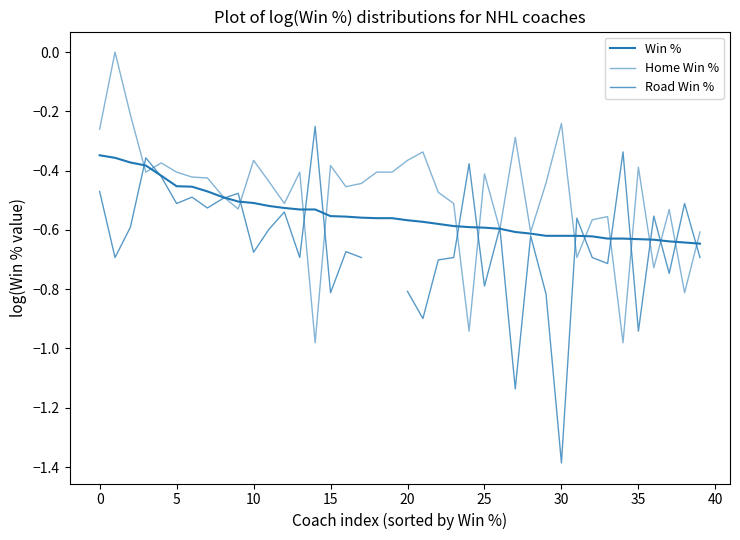

What is the value of the Road Win % point at the 27th from the left?

-0.6